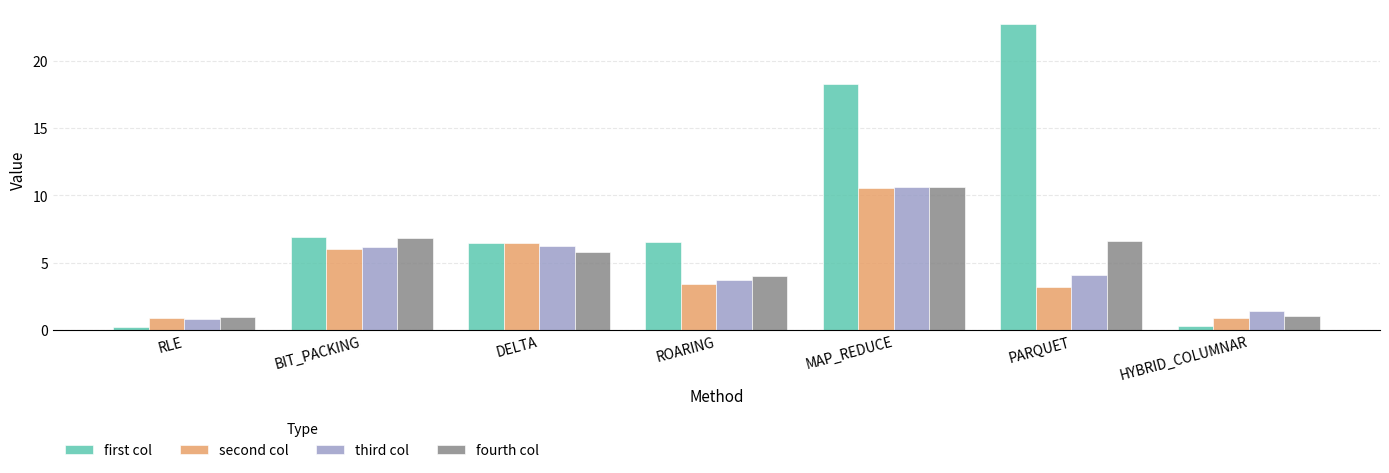

The second col series shows 3.0 at BIT_PACKING. True or false?

False